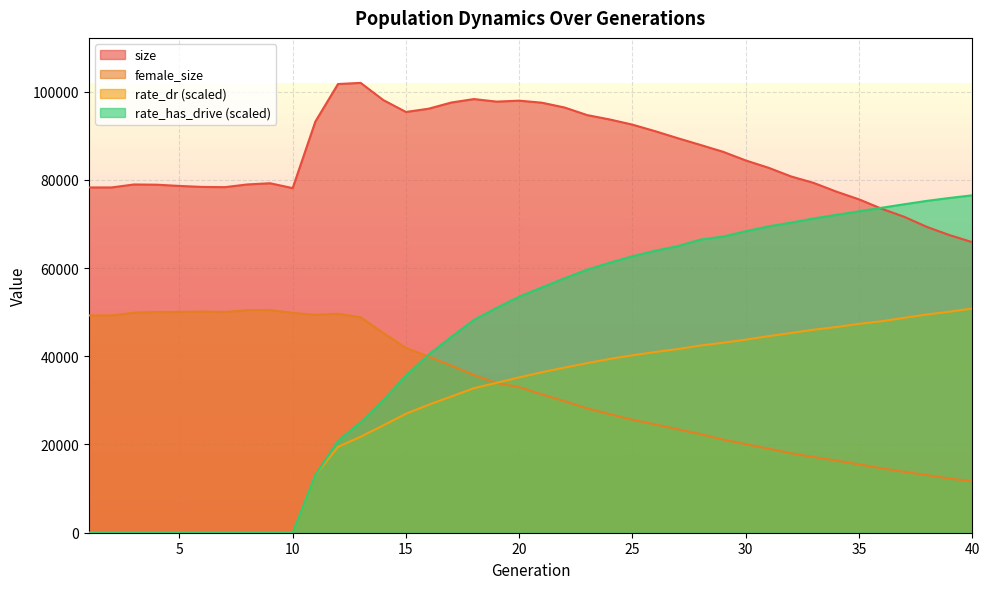

What is the approximate value of rate_has_drive at 32?

70298.5